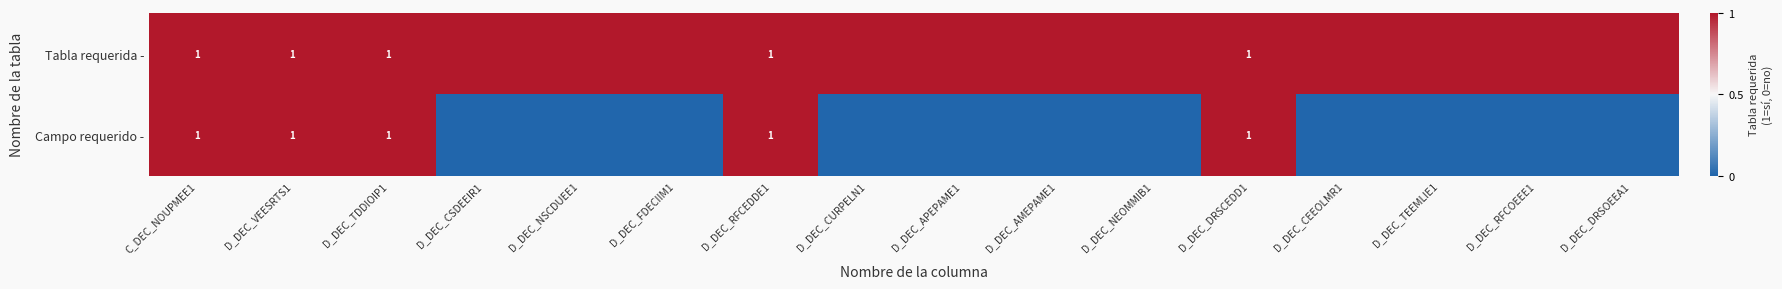

True or false: Tabla requerida - has a value of 1 at C_DEC_NOUPMEE1.

True